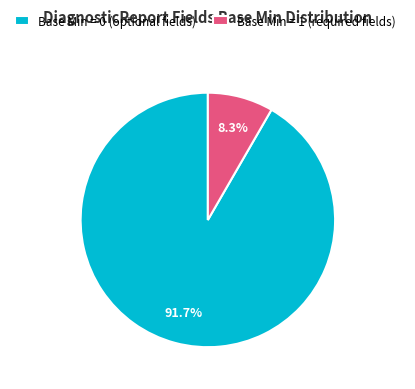

Is there a majority slice in this chart?

Yes